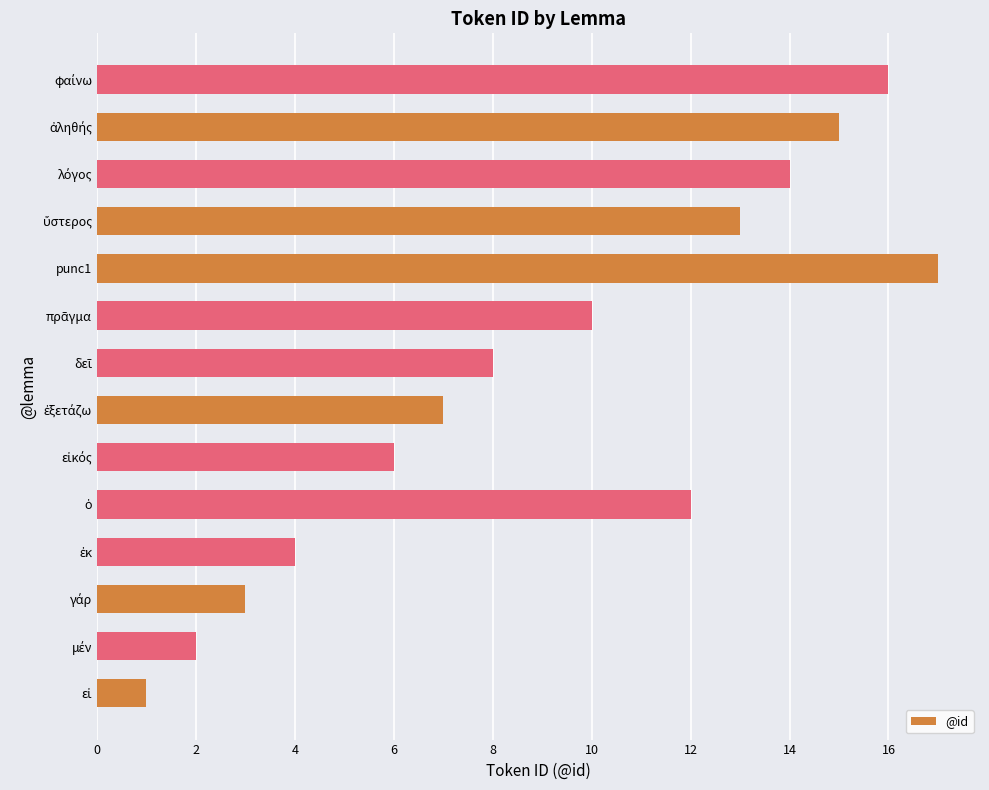

Is it true that the value at 12 is 20?

False